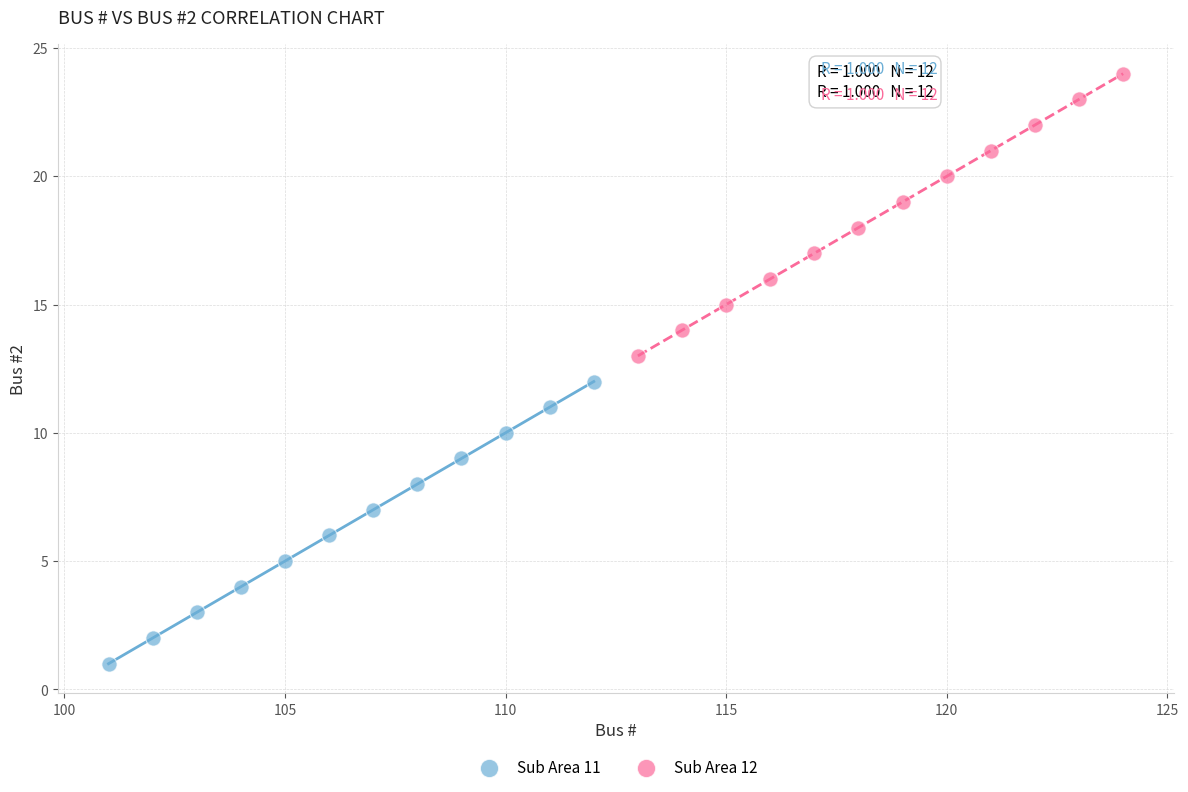

Which series reaches the minimum Y coordinate?

Sub Area 11